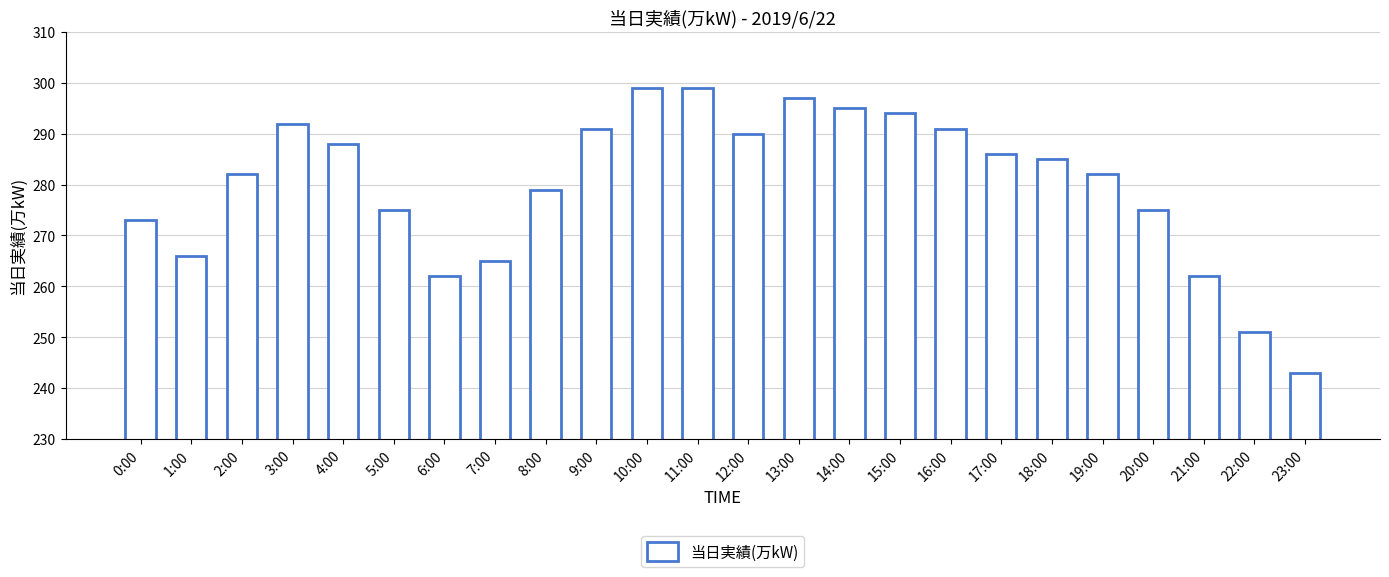

How many values are below 285?

12